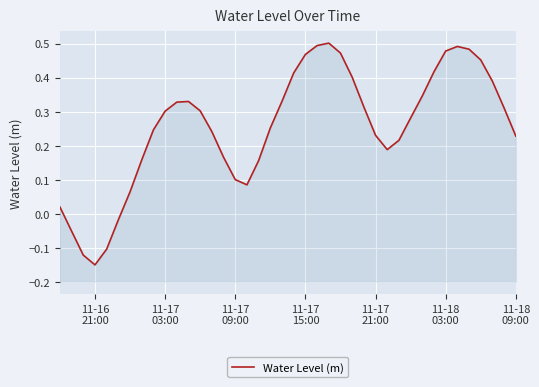

What is the minimum value shown in the chart?

-0.2